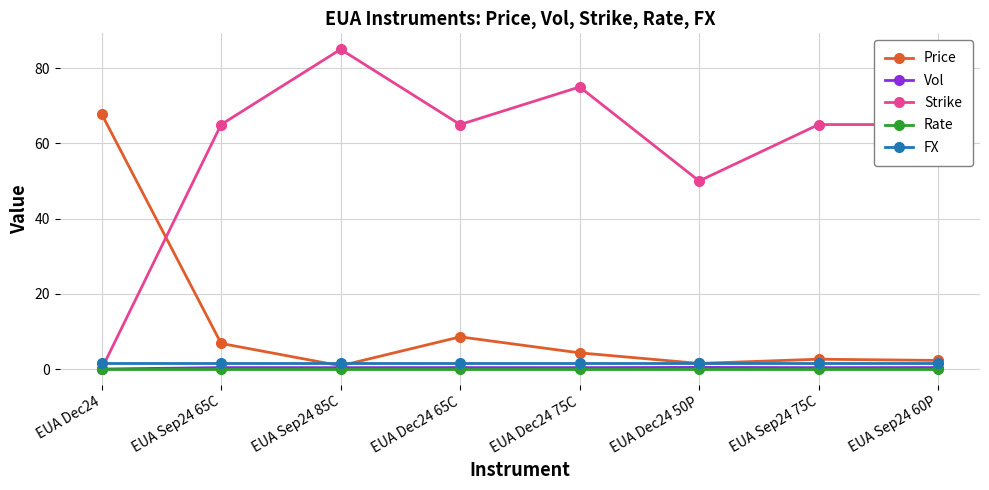

Is it true that Vol equals 0.4 at EUA Dec24 50P?

True